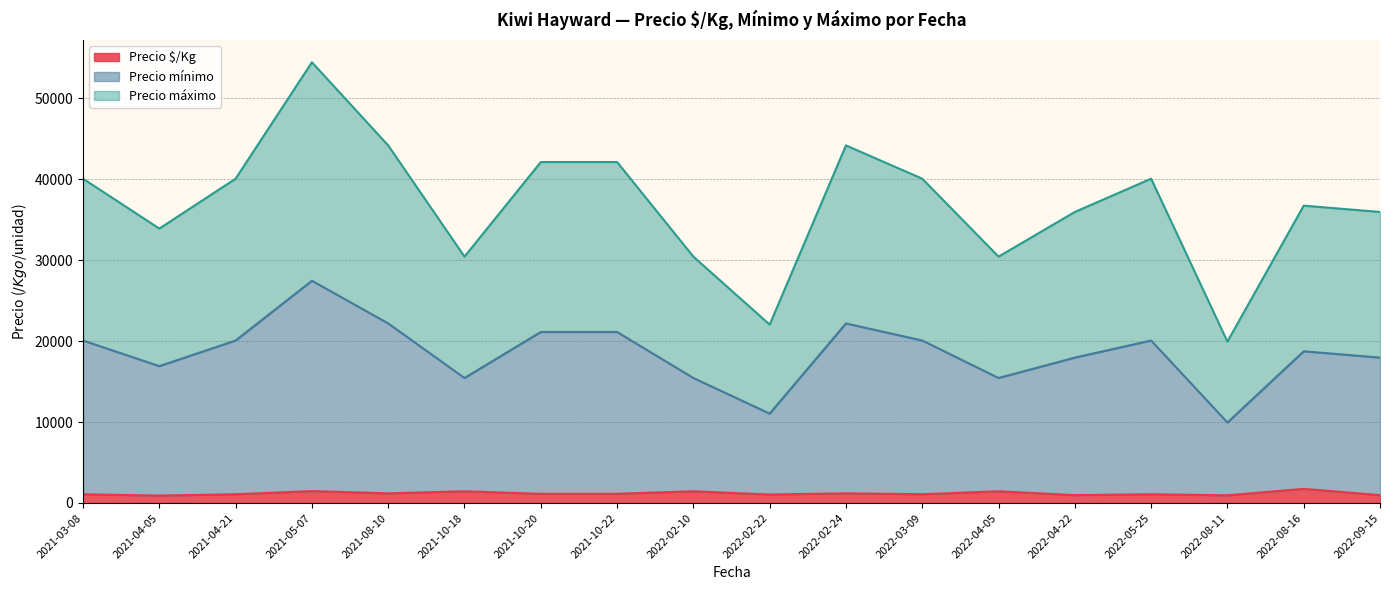

At how many categories does at least one series exceed 12236?

18